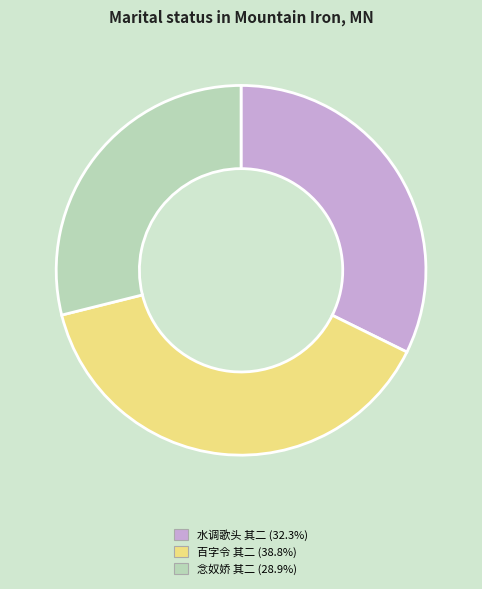

Is there any slice that represents more than half of the pie?

No